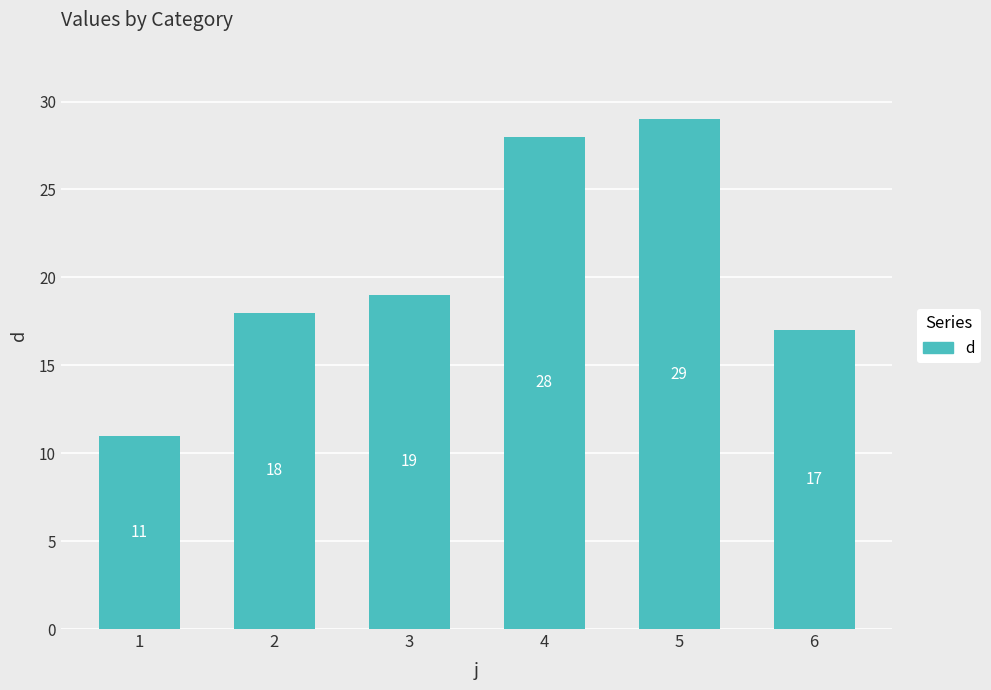

True or false: the data shows 9 at 3.

False